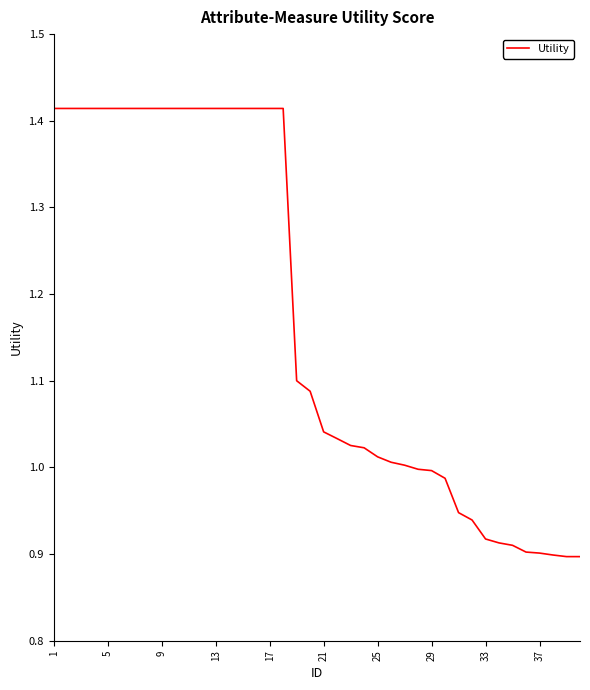

True or false: the data shows 1.7 at 21.

False